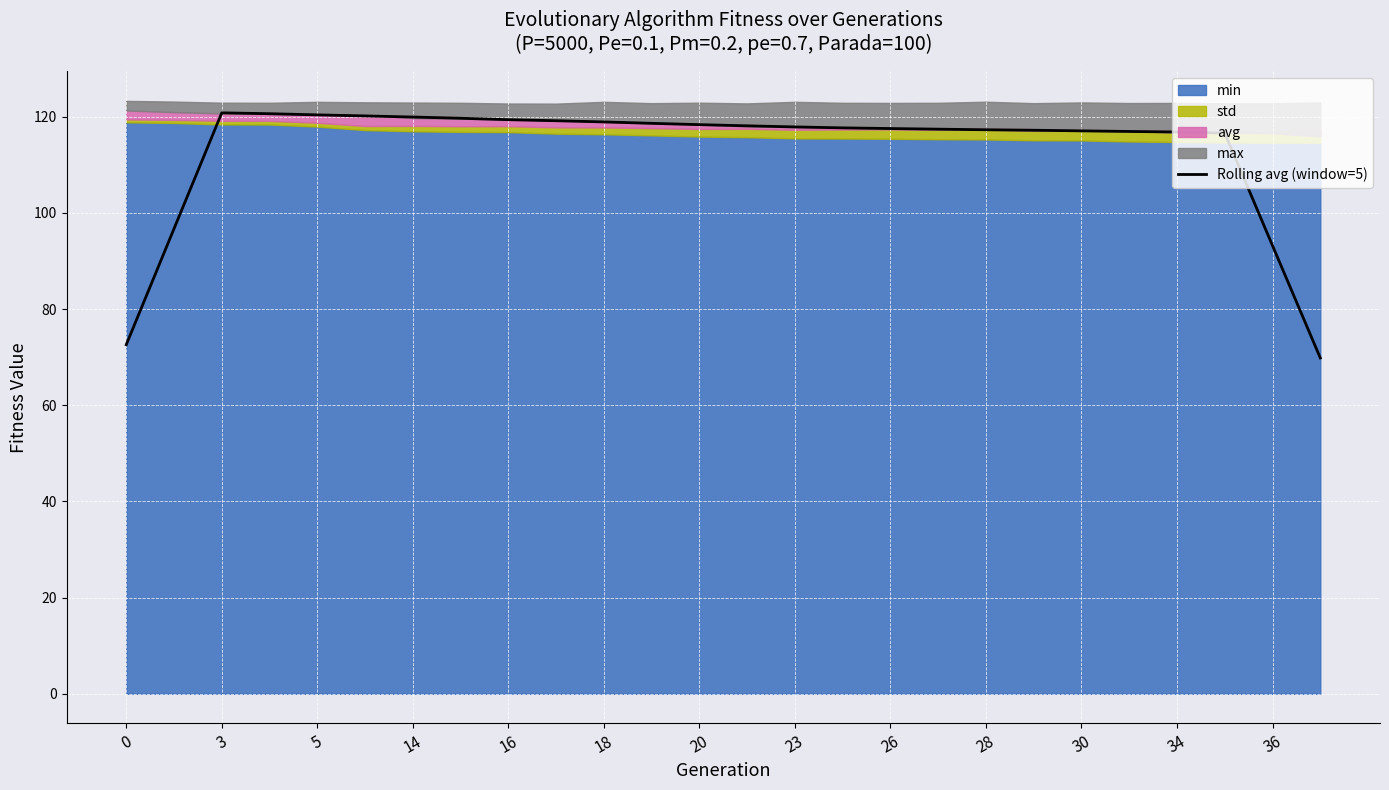

Is it true that the value at 26 is 117.5?

True